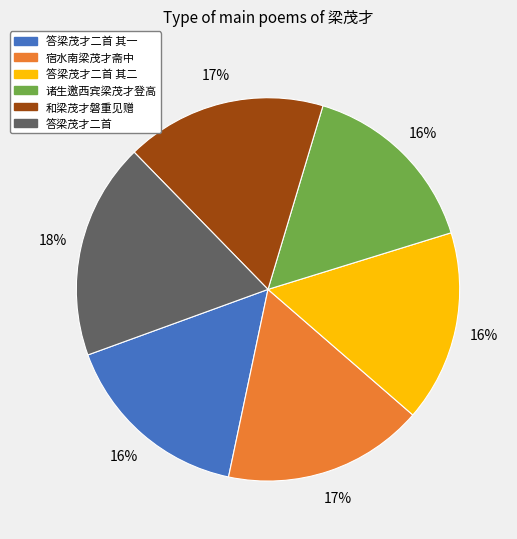

Does any single category account for the majority?

No